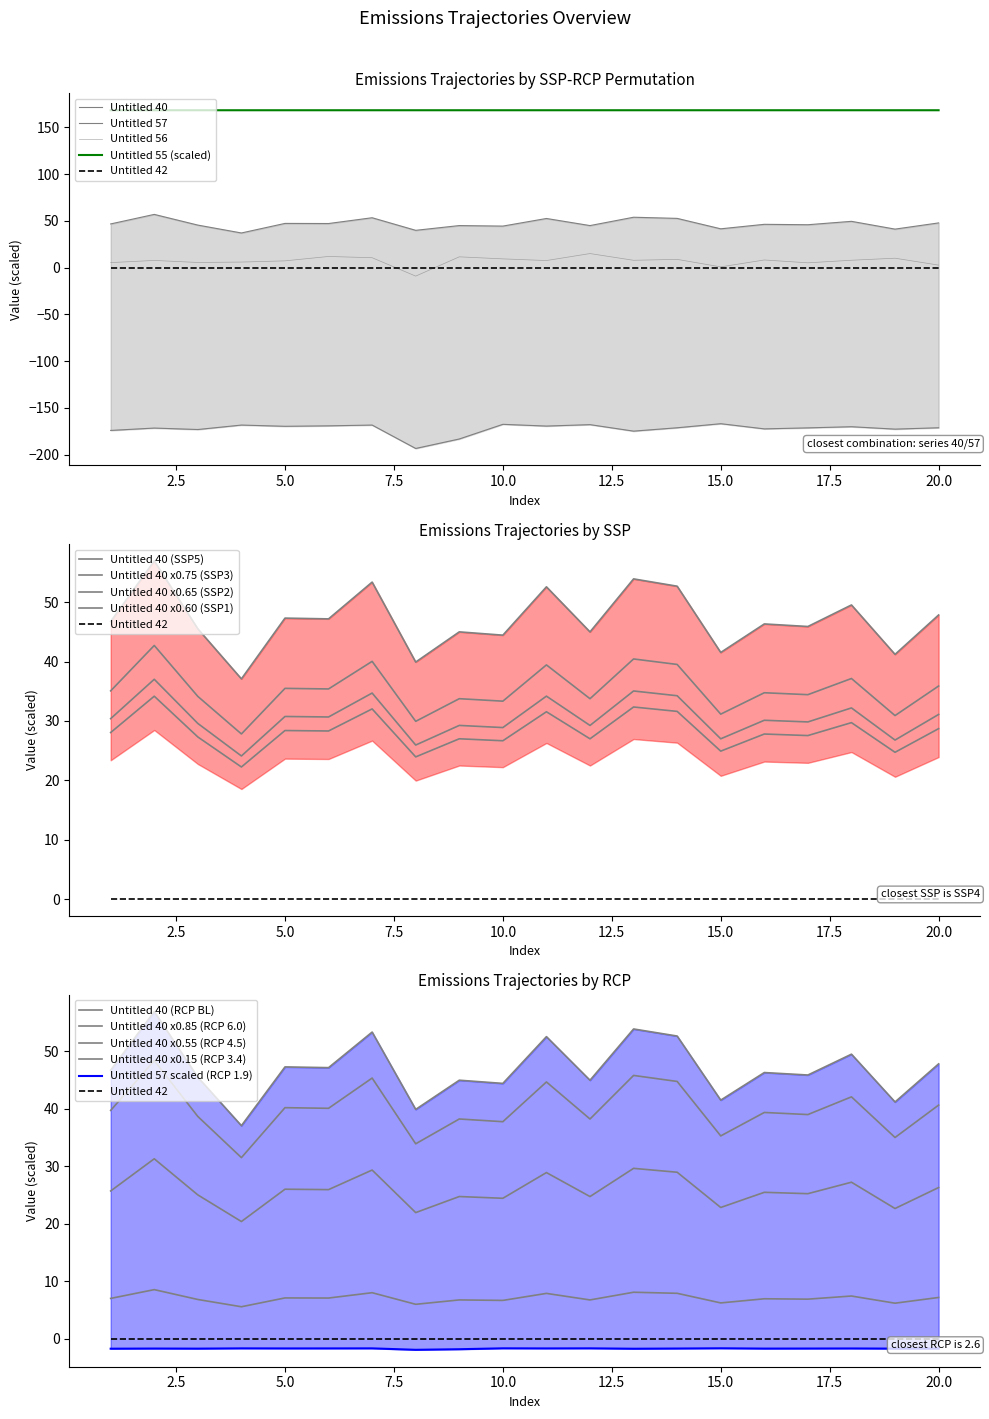

True or false: Untitled 56 has a value of 5.5 at 3.

True